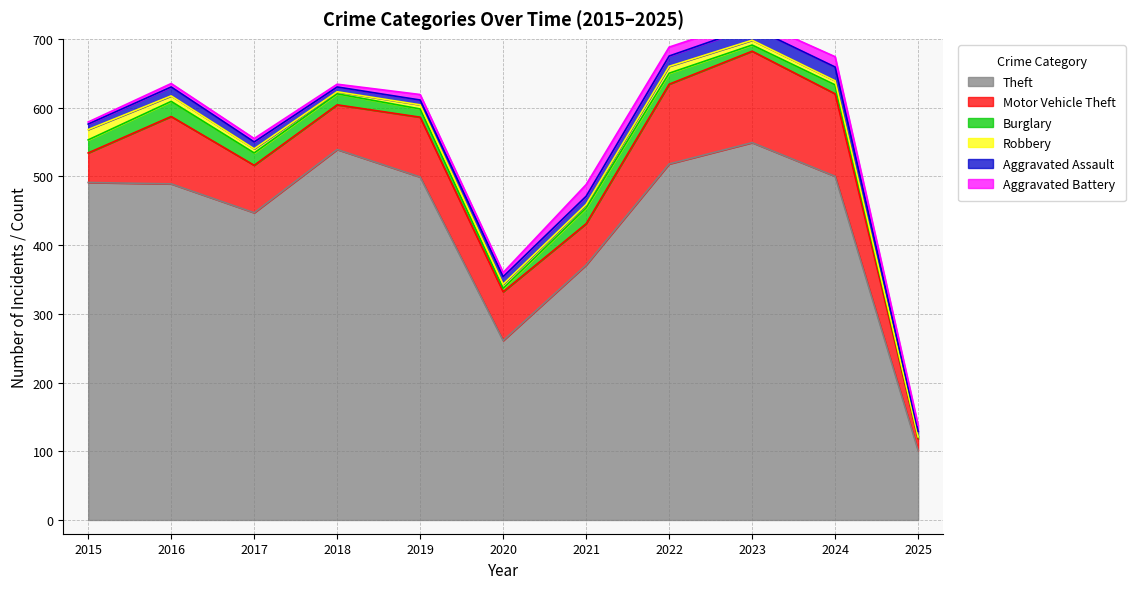

What are all the series names shown in the legend?

Theft, Motor Vehicle Theft, Burglary, Robbery, Aggravated Assault, Aggravated Battery